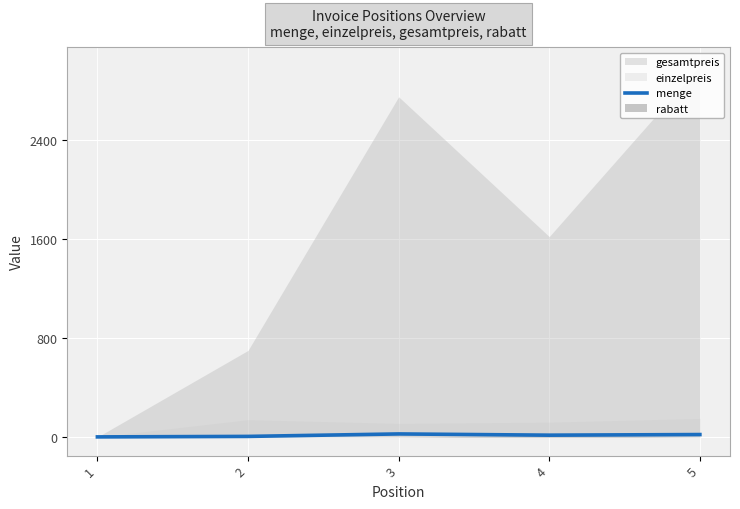

The chart shows a value of 15 at 4. True or false?

True